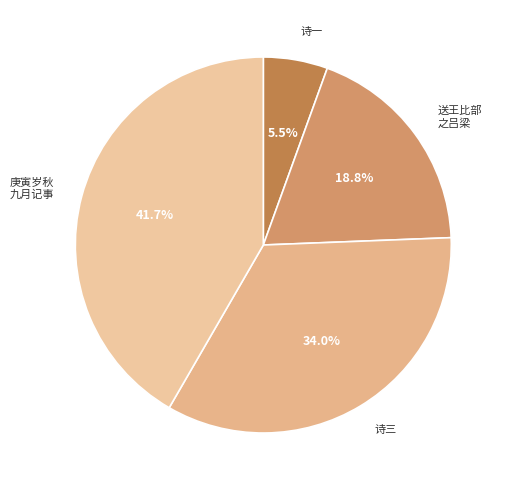

What is the total percentage of 庚寅岁秋 九月记事 and 诗一?

47.2%